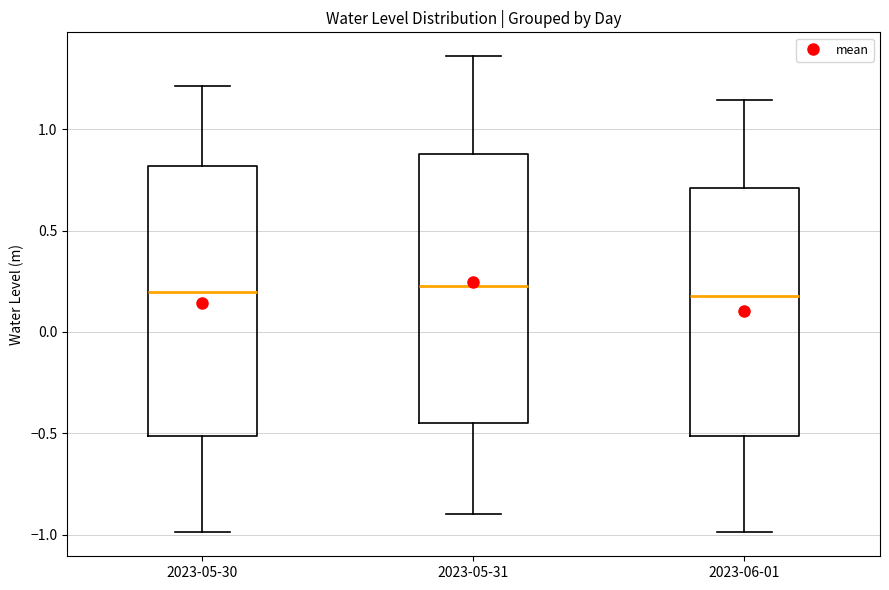

Reading left to right, transcribe this box plot: for each box, give where its median line is, the range the box spans, and where its two whiskers end, as read against the y-axis. The values are not printed on the chart, so give them approximately, as read against the axis.

2023-05-30: median 0.20, box -0.50 to 0.80, whiskers -1.00 to 1.20
2023-05-31: median 0.25, box -0.45 to 0.90, whiskers -0.90 to 1.35
2023-06-01: median 0.20, box -0.50 to 0.70, whiskers -1.00 to 1.15